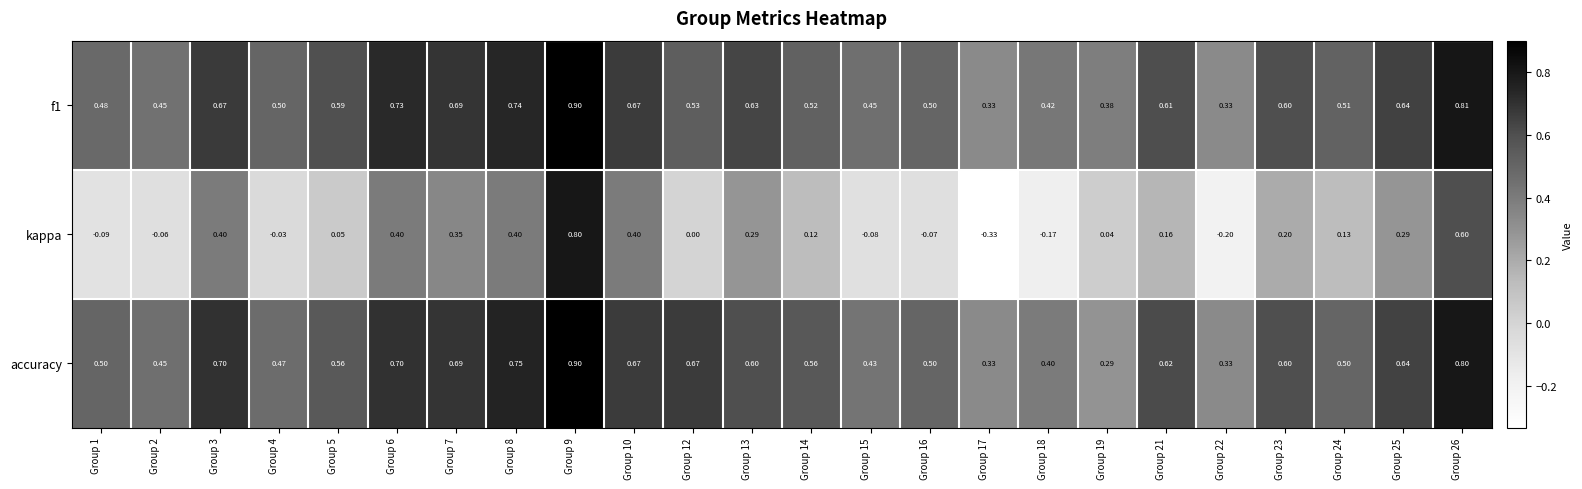

At which category is the sum across all series the highest?

Group 9